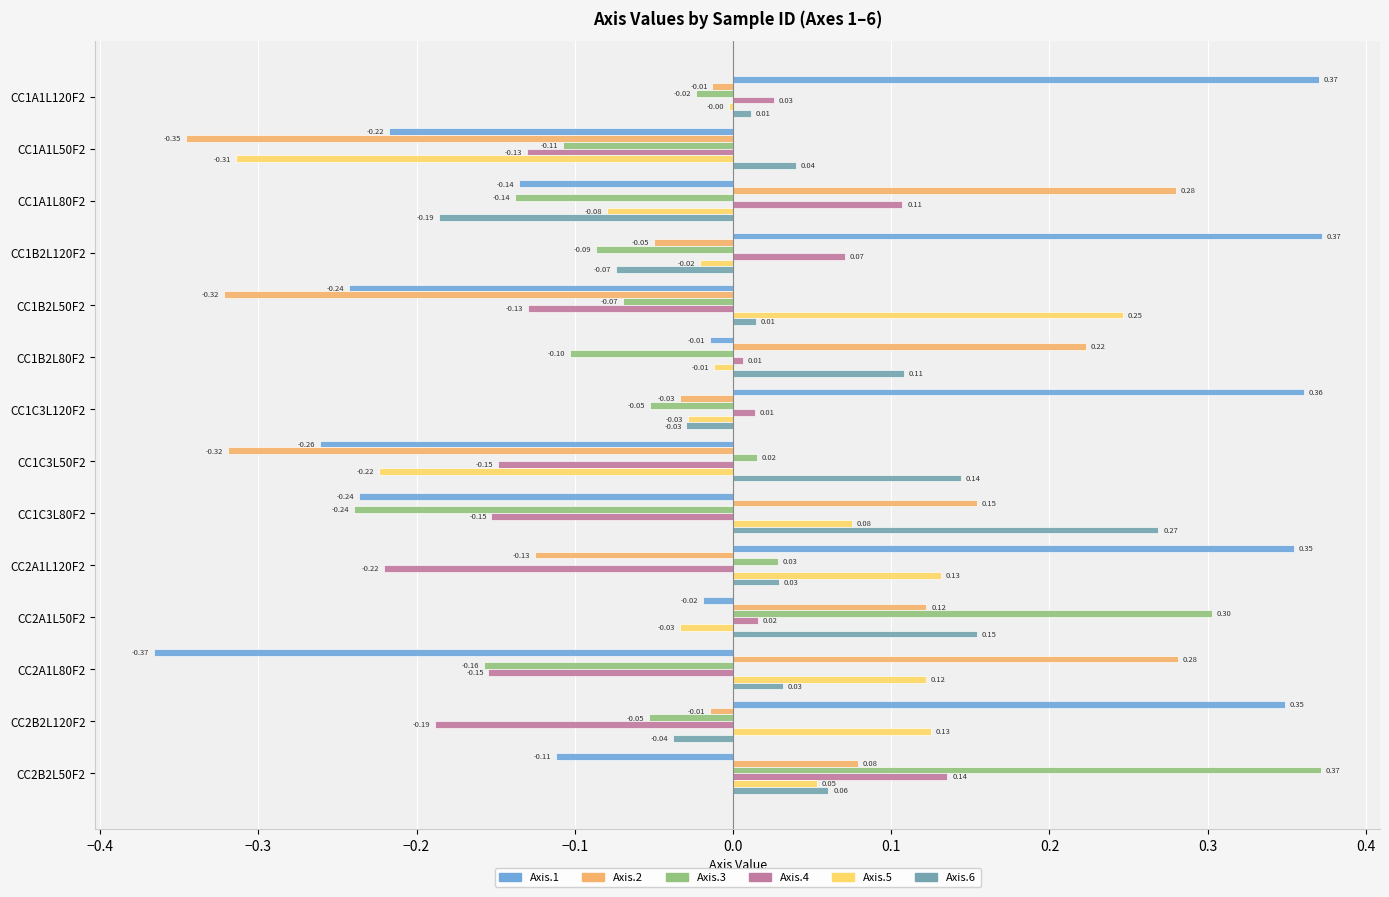

At how many categories does at least one series exceed 0?

14